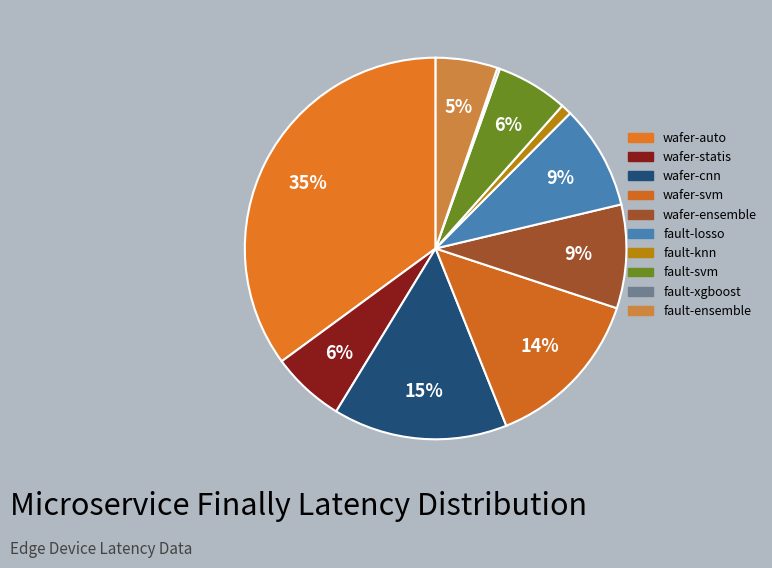

How much of the chart is everything except fault-ensemble?

94.8%